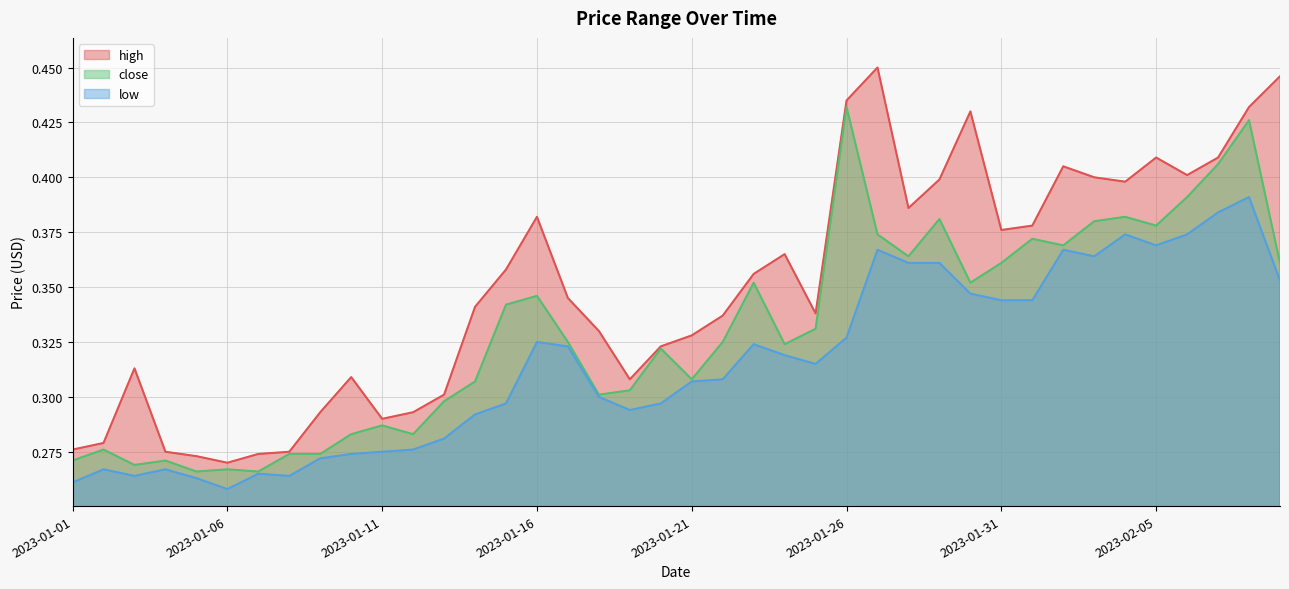

Is it true that low equals 0.2 at 2023-02-08?

False